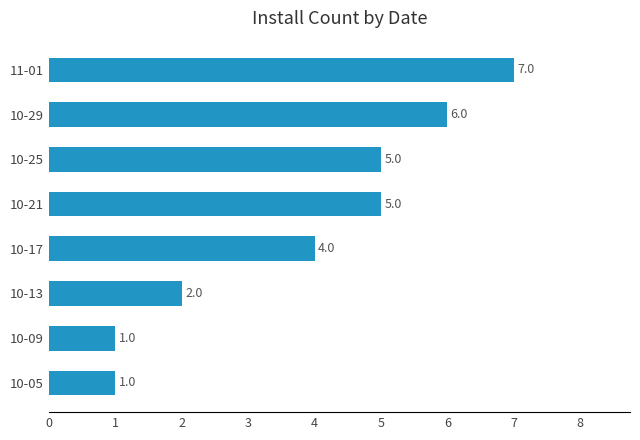

What is the greatest value displayed?

7